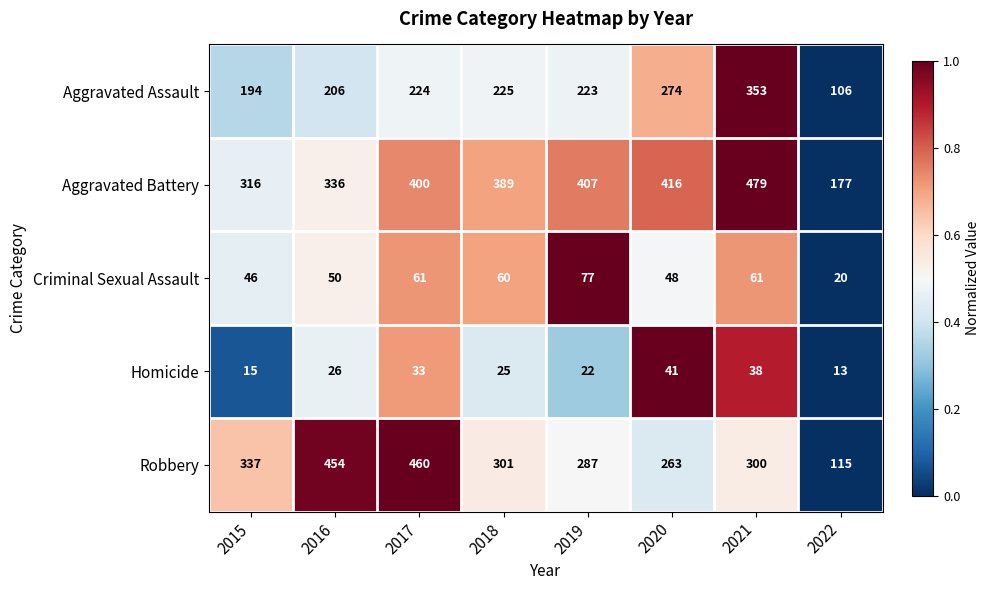

What is the sum of the Criminal Sexual Assault values at 2022 and 2018?

80